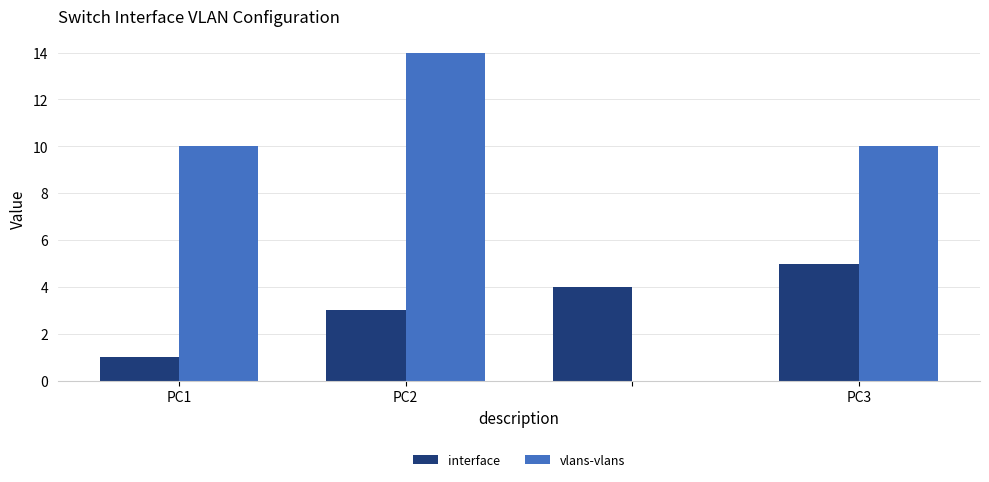

Which series has the largest total across all categories?

vlans-vlans